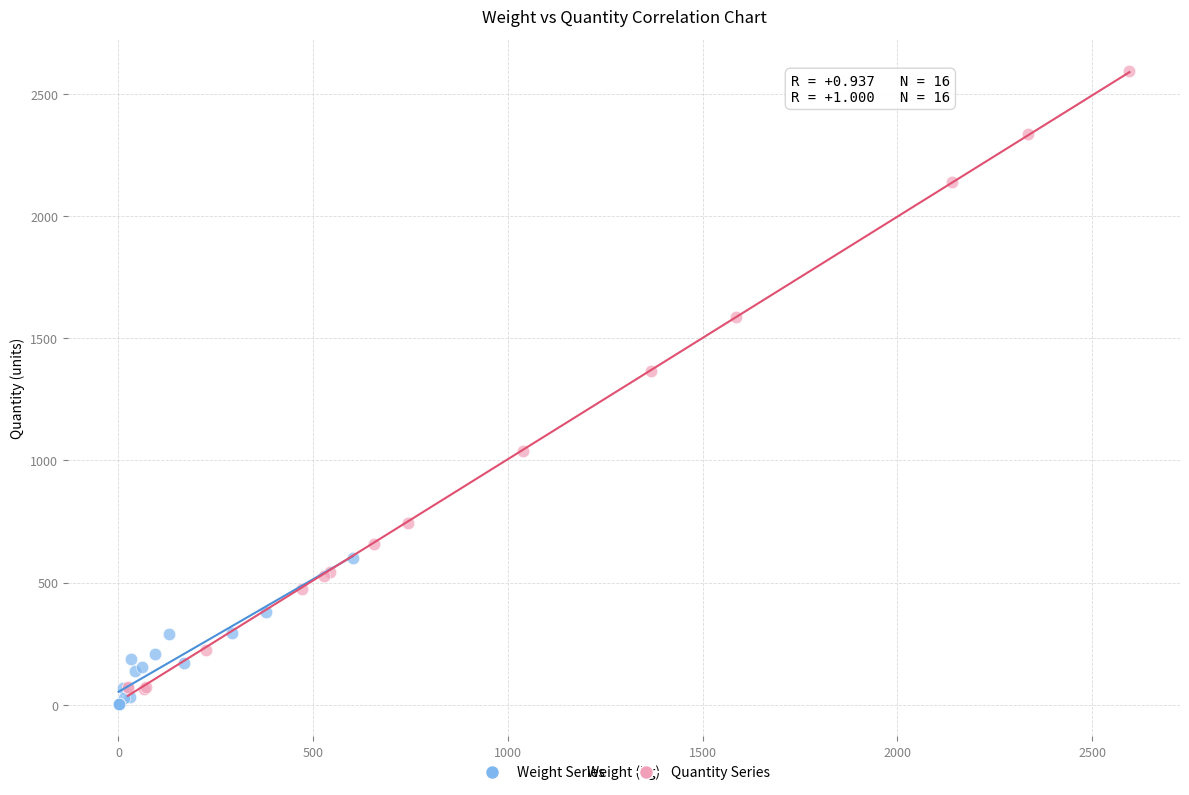

Which series contains the highest Y value?

Quantity Series